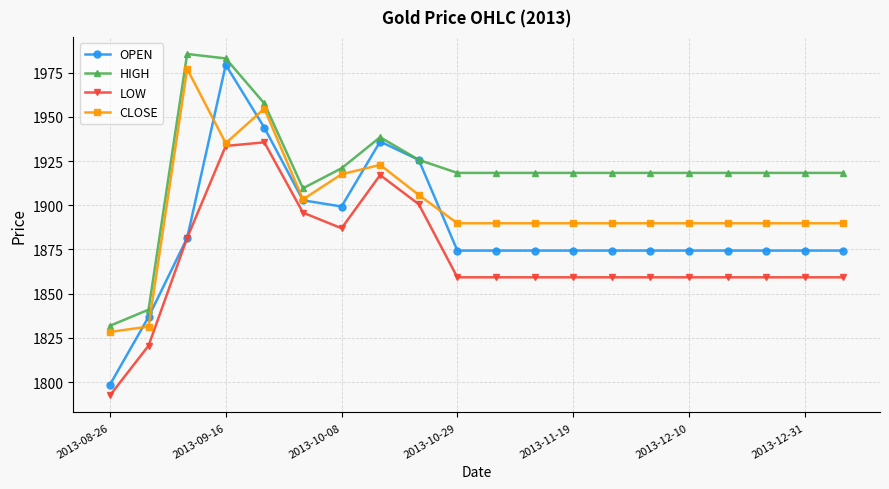

What are all the series names shown in the legend?

OPEN, HIGH, LOW, CLOSE